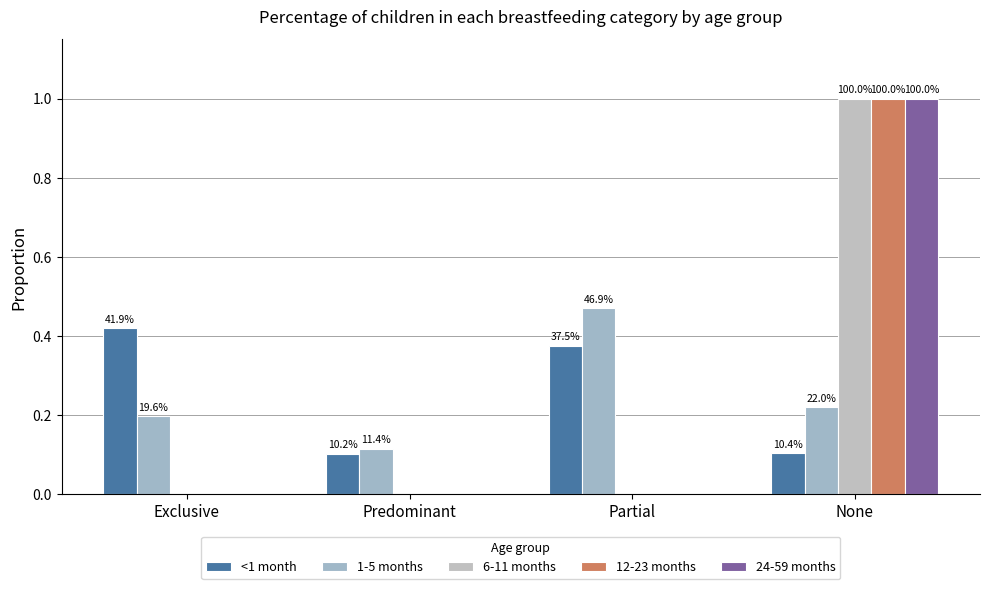

How many groups of bars are there?

4